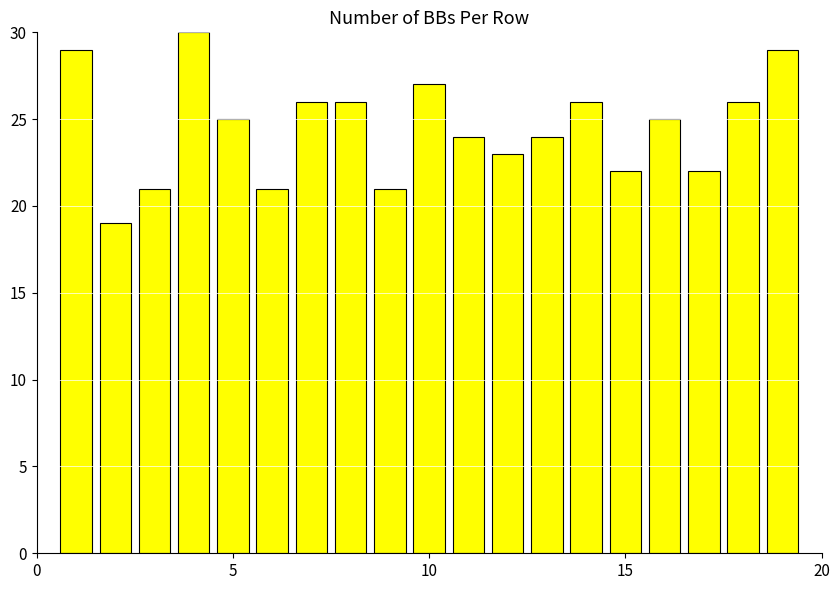

Count the number of data series in this chart.

1